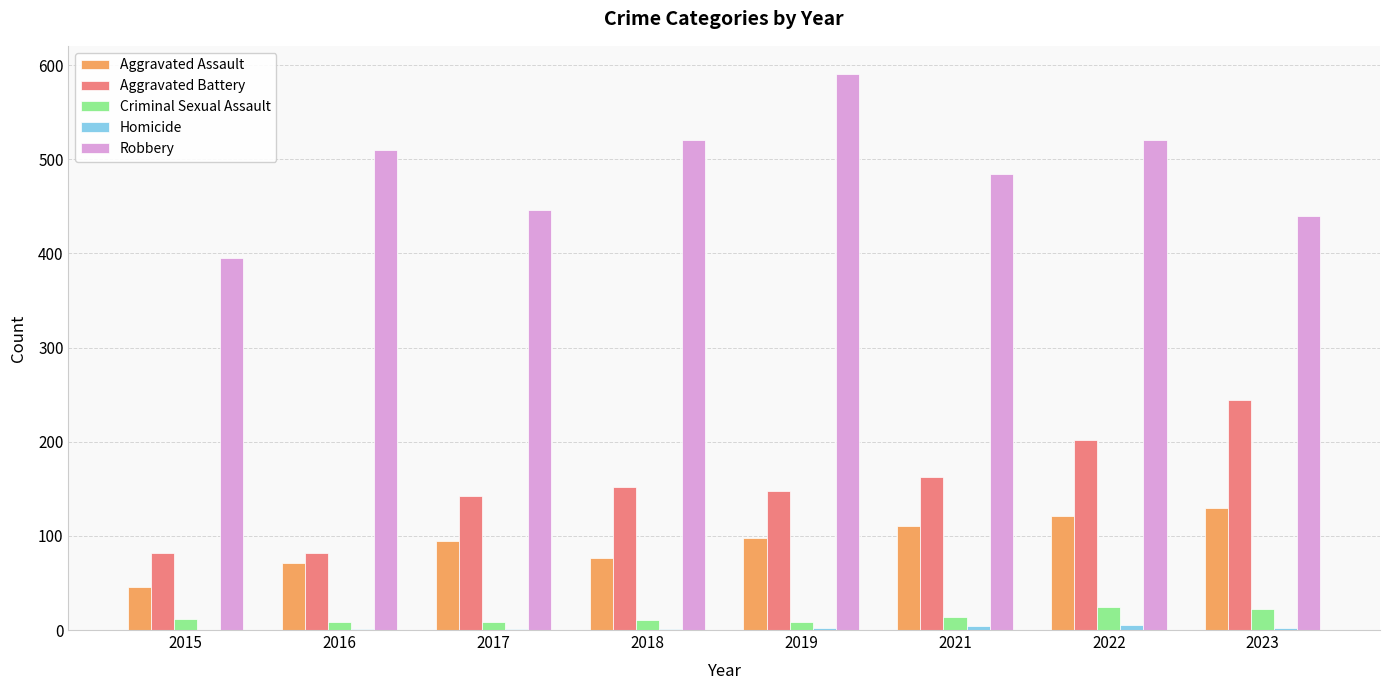

What is the average value of the Aggravated Battery series?

152